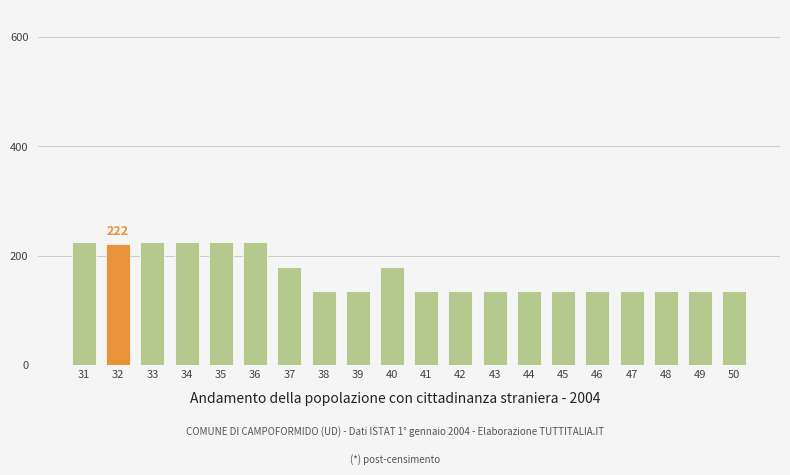

True or false: the data shows 135 at 48.

True